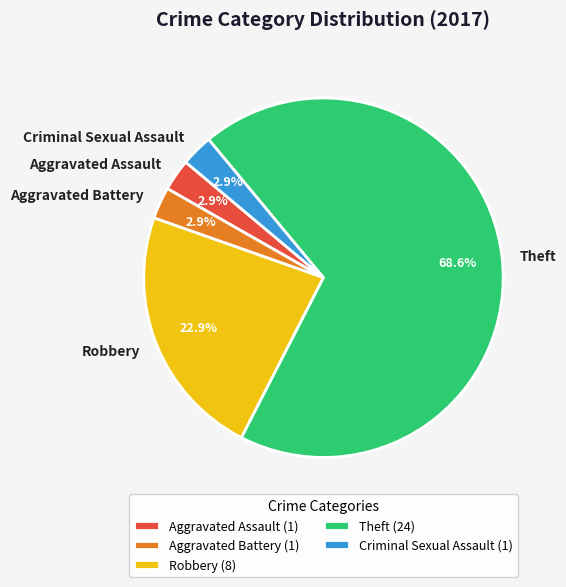

Is the sum of Robbery and Aggravated Battery greater than half?

No